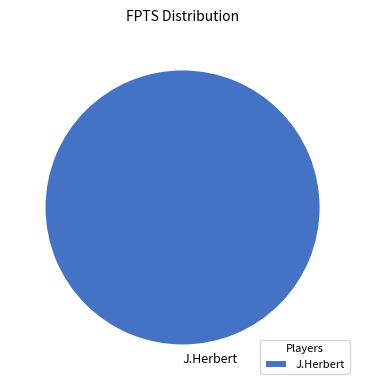

Does any single category account for the majority?

Yes